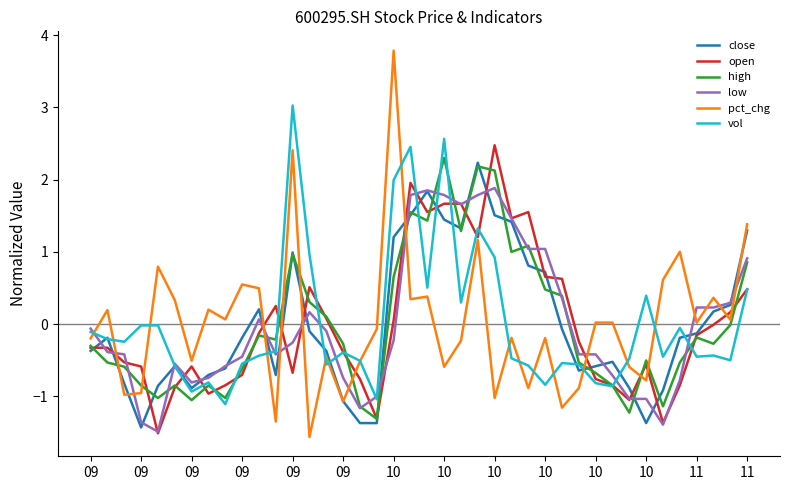

What is the highest value of the vol series?

3.0